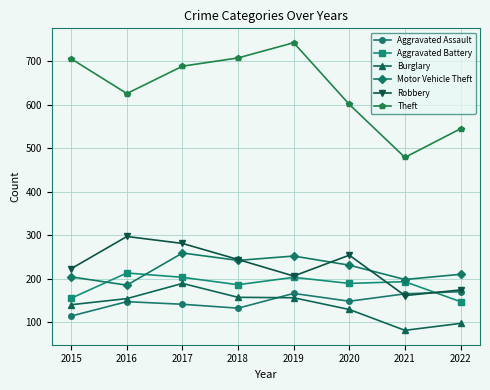

What is the value of the Motor Vehicle Theft point at the 4th from the left?

242